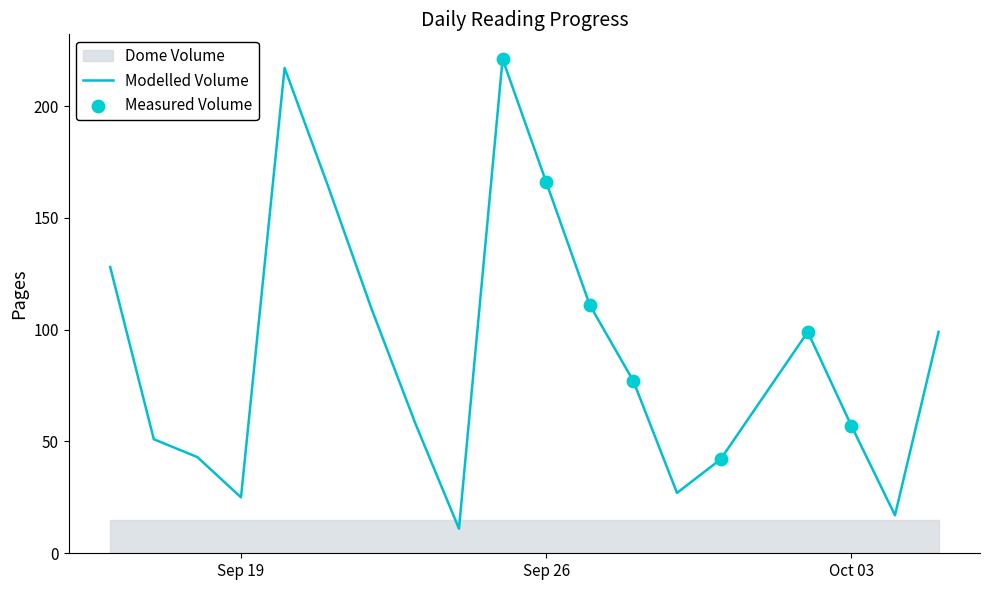

What is the highest value of the Modelled Volume series?

221